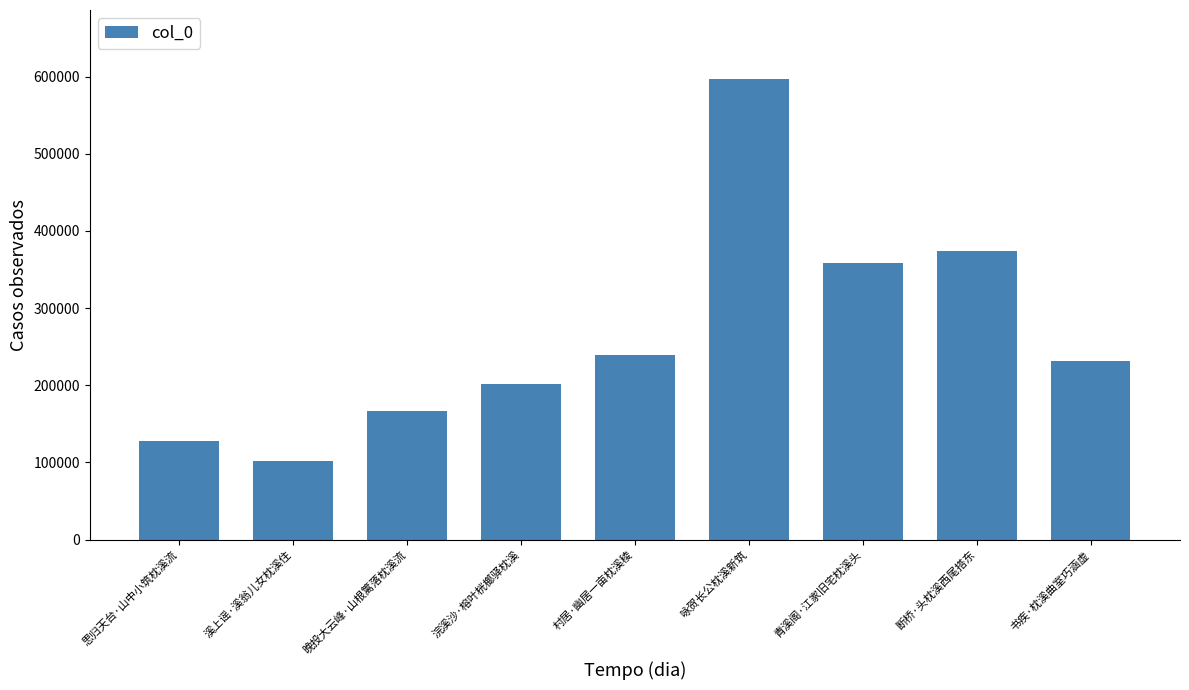

Reading left to right, extract all data points from this chart.

思归天台·山中小筑枕溪流=127433	溪上谣·溪翁儿女枕溪住=101851	晚投大云峰·山根篱落枕溪流=166675	浣溪沙·榕叶桄榔驿枕溪=201288	村居·幽居一亩枕溪稜=239070	咏贺长公枕溪新筑=596966	青溪阁·江家旧宅枕溪头=358976	断桥·头枕溪西尾搭东=373538	书疾·枕溪曲室巧涵虚=231866